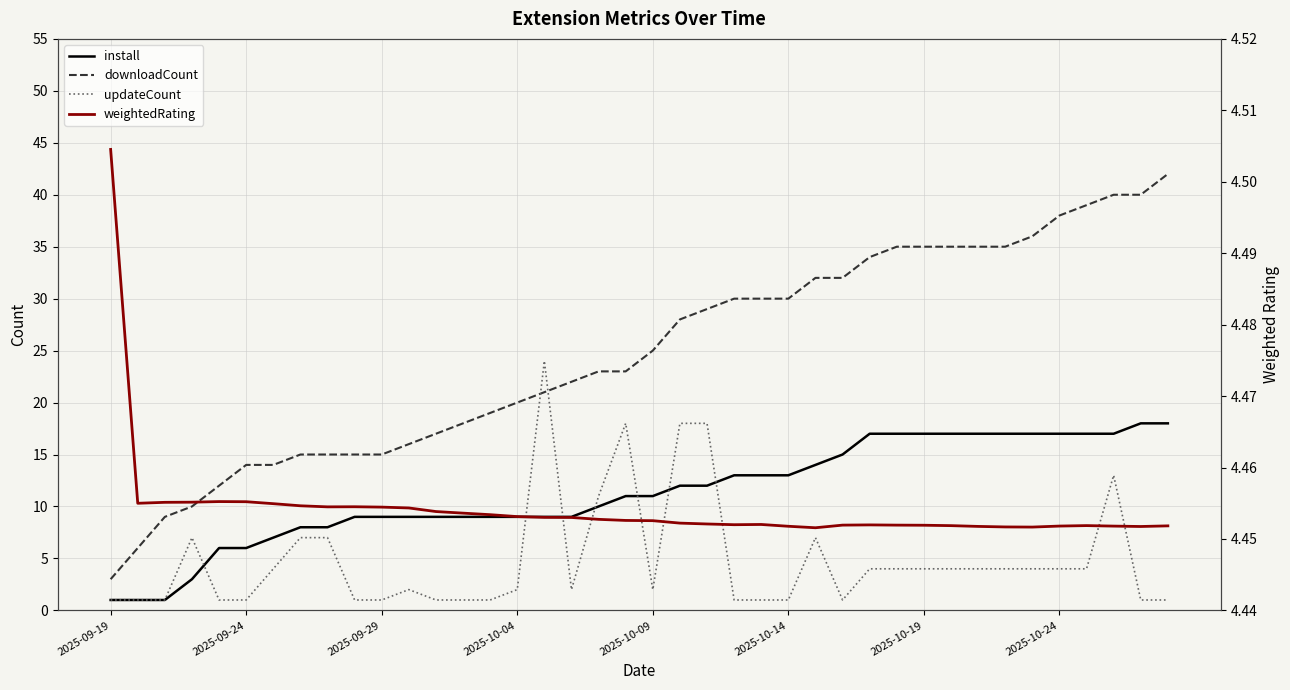

What are all the series names shown in the legend?

install, downloadCount, updateCount, weightedRating